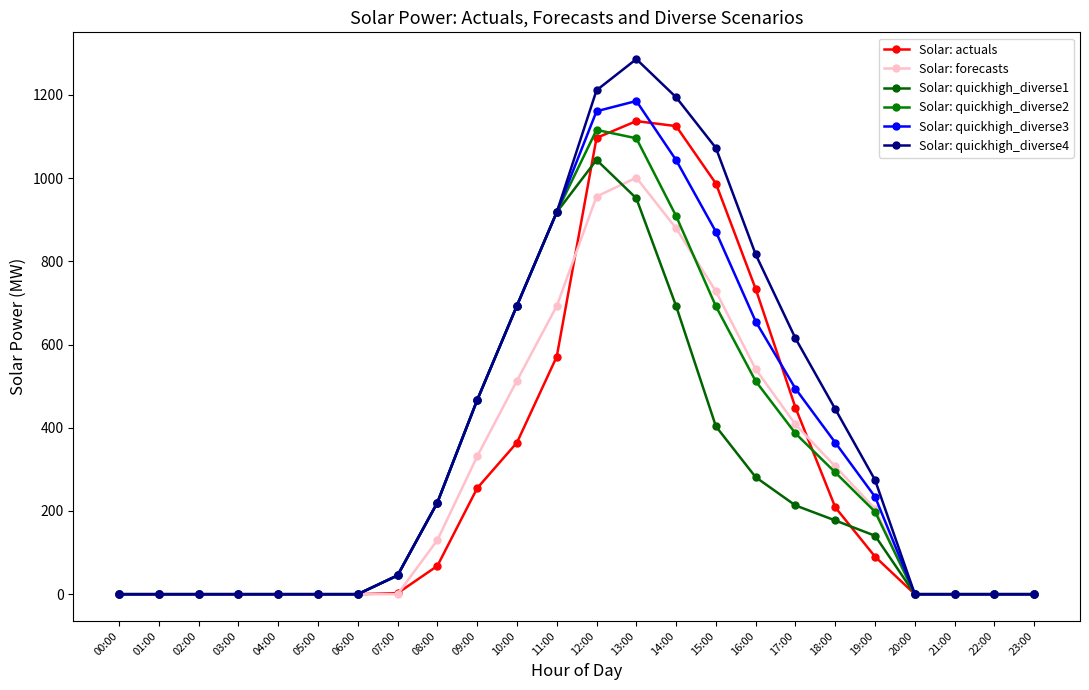

What is the sum of the Solar: forecasts values at 23:00 and 13:00?

1000.9